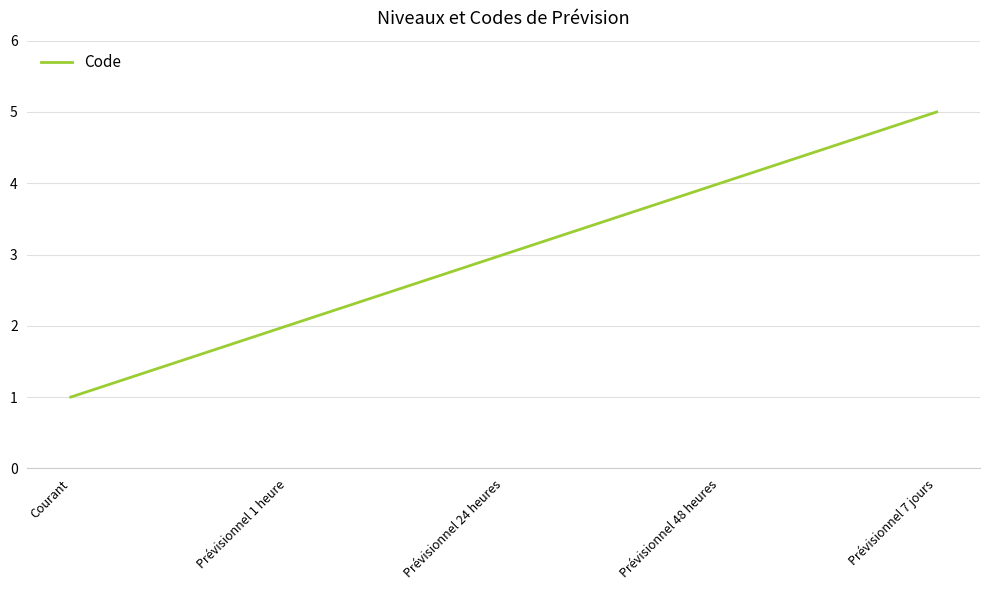

Is it true that the value at Prévisionnel 24 heures is 3?

True